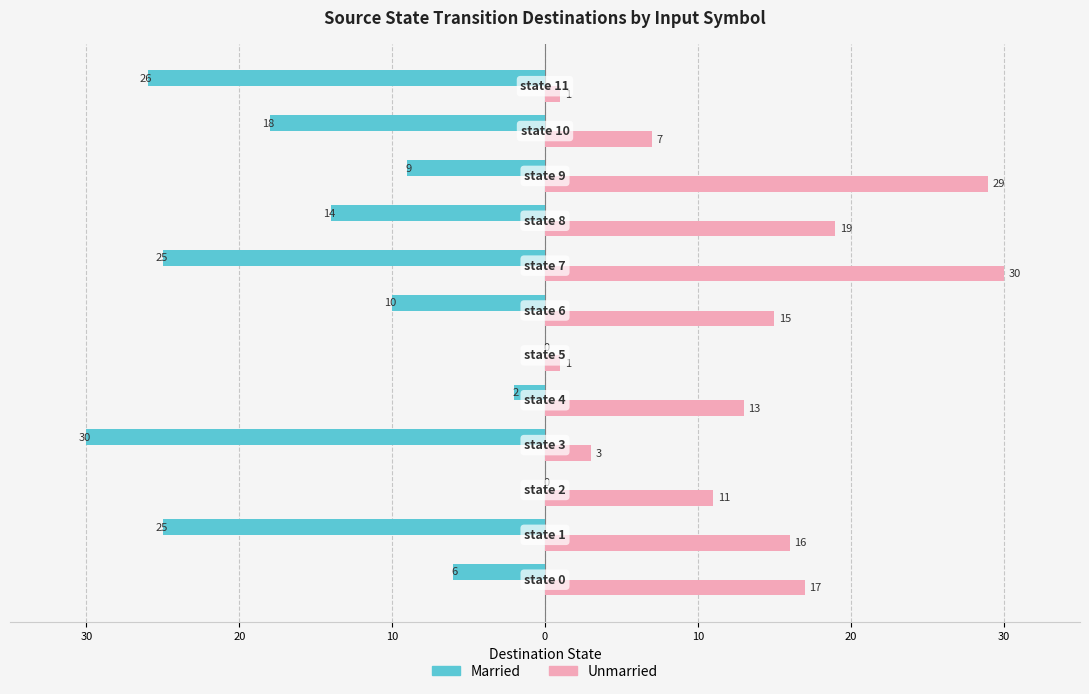

What are all the series names shown in the legend?

Married, Unmarried